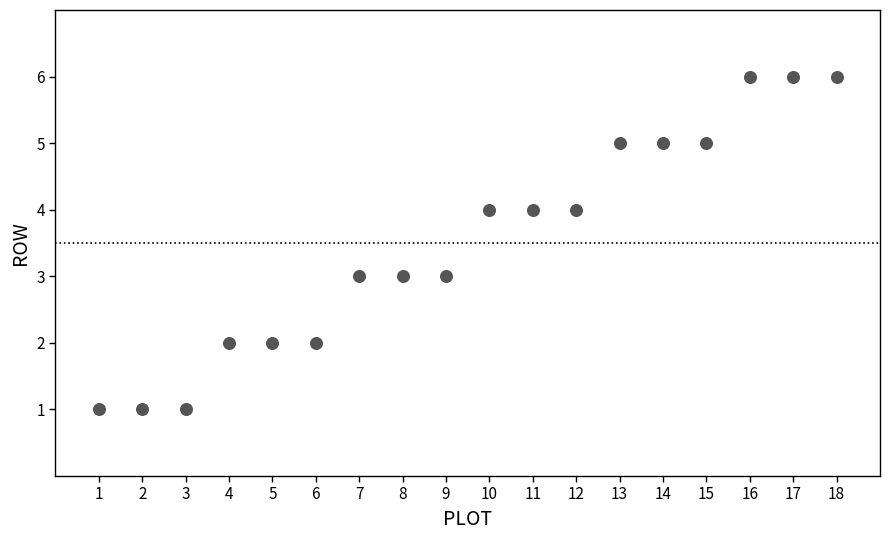

What is the range of X values (max minus min)?

17